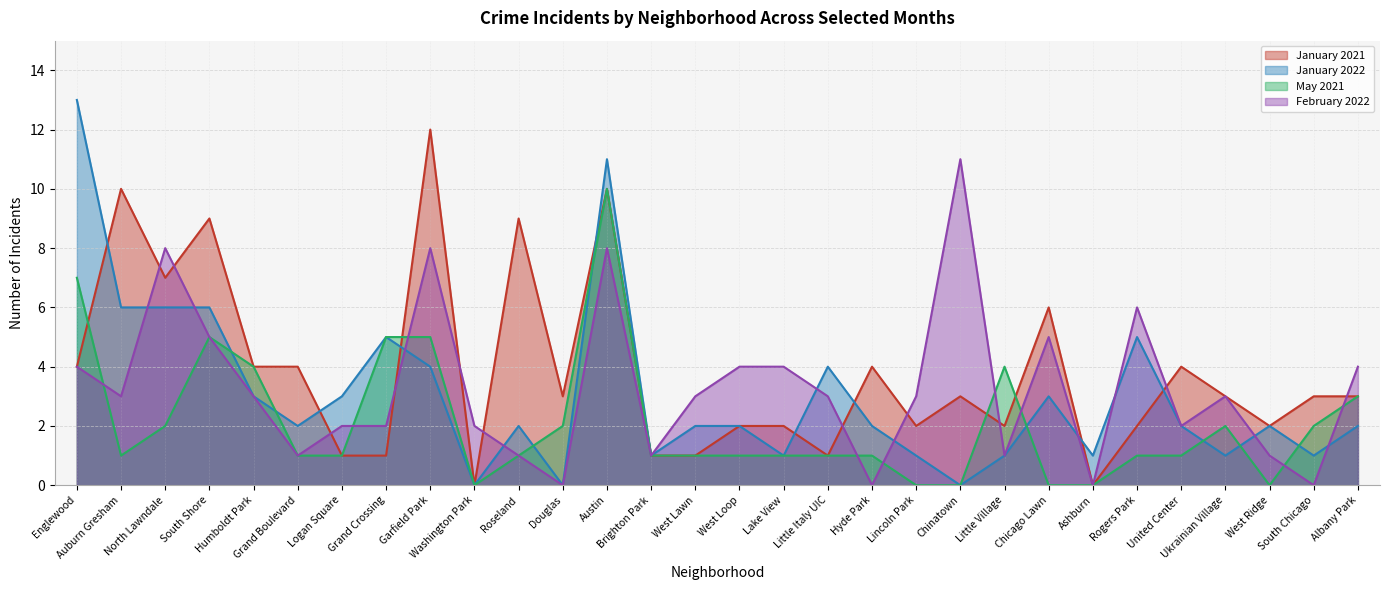

At which category does the chart reach its minimum across all series?

Washington Park